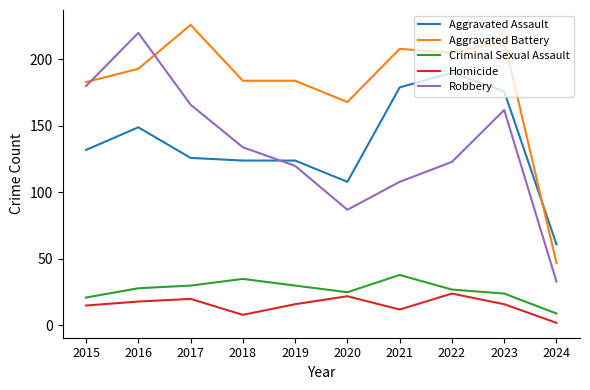

What is the sum of the Aggravated Assault values at 2016 and 2023?

325